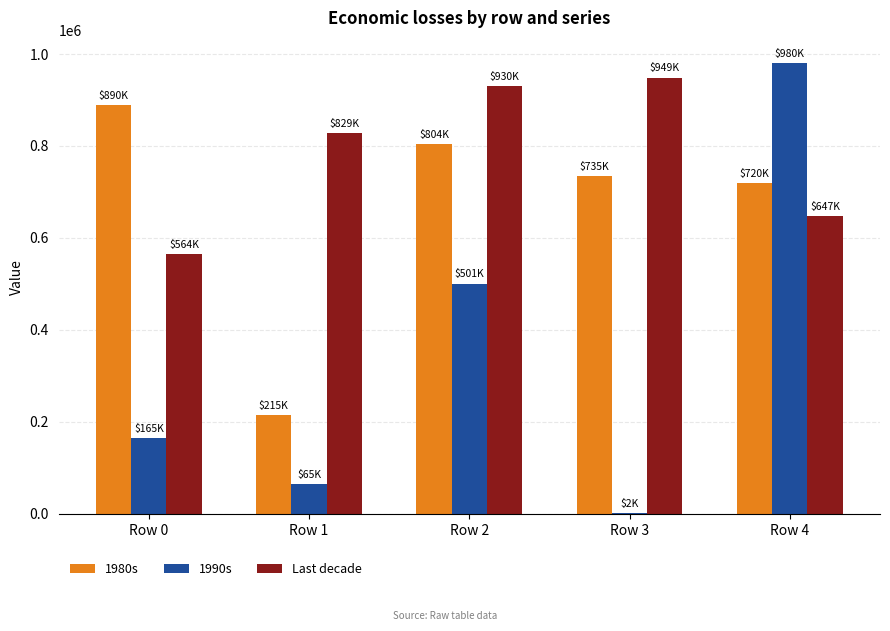

What is the greatest value displayed?

980066